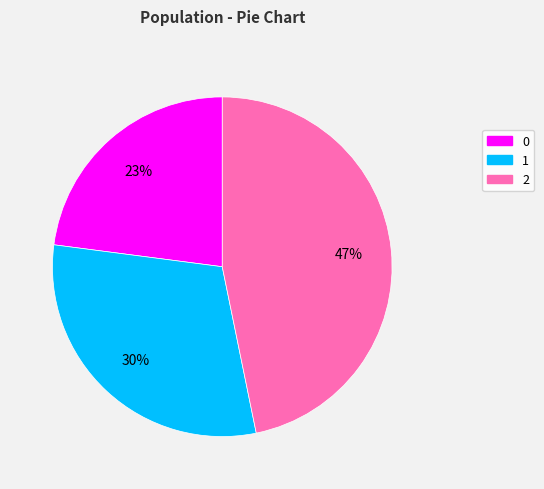

Rank the categories by value from lowest to highest.

0, 1, 2